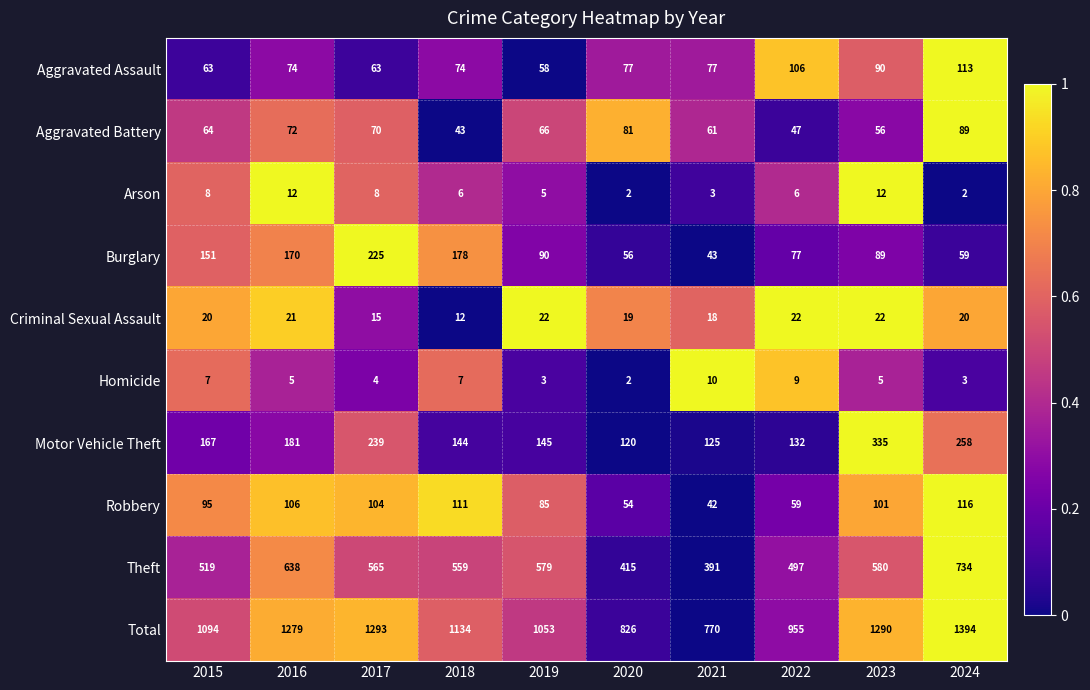

What is the difference between the Theft values at 2022 and 2018?

62